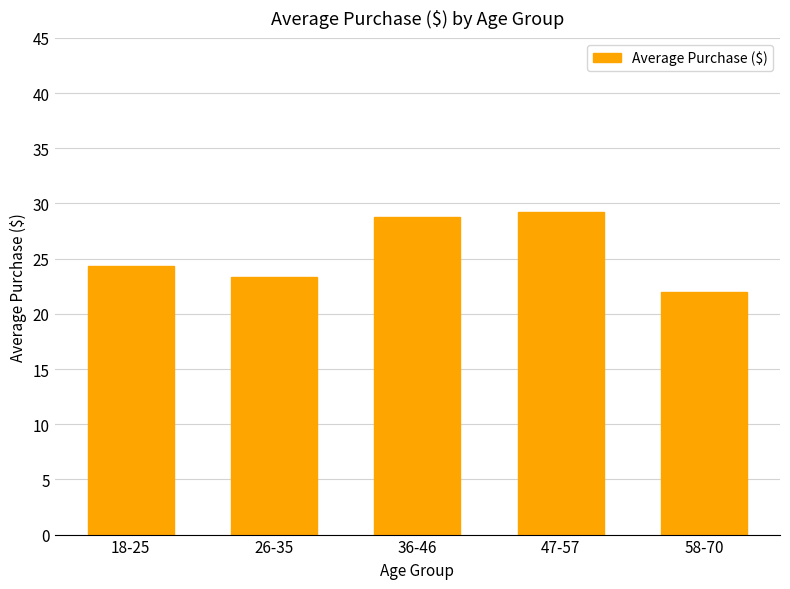

How many bars are there in total?

5